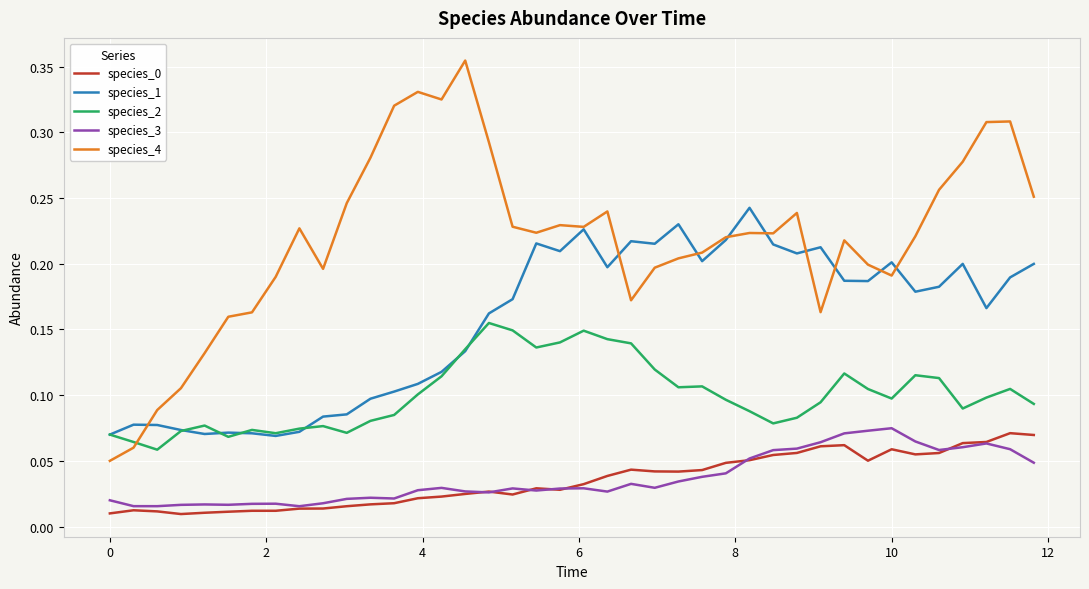

Count the number of categories in the chart.

40